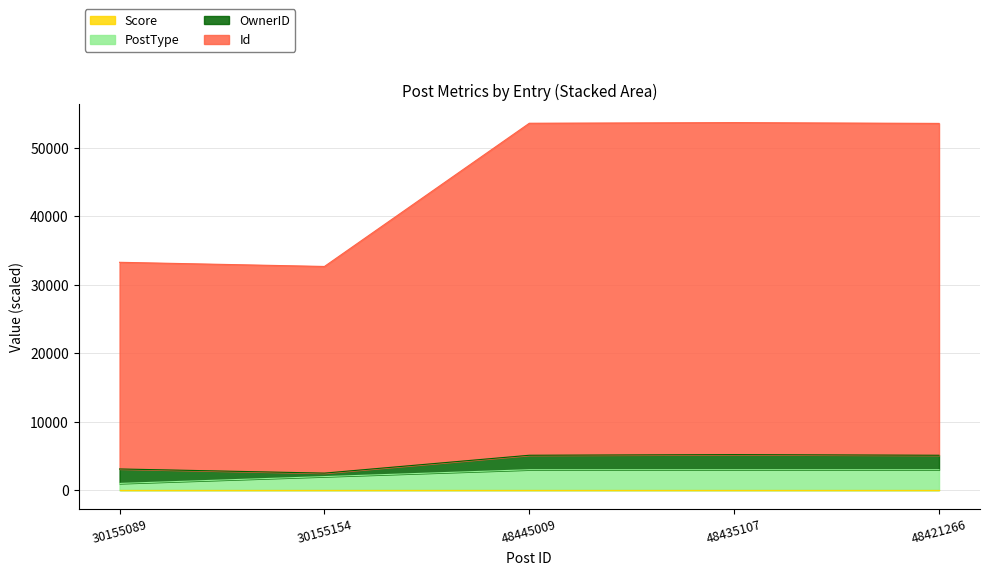

What position from the left is 30155089?

1